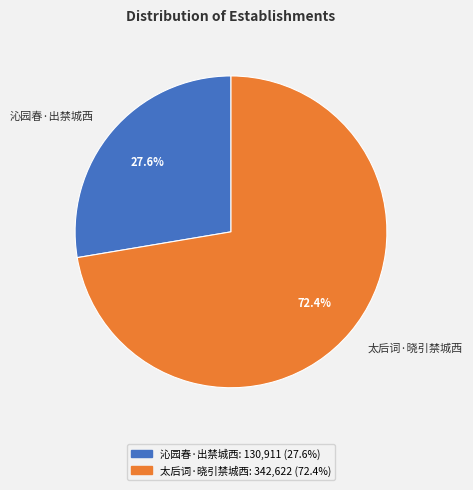

Approximately how many times larger is the value at 太后词·晓引禁城西 compared to 沁园春·出禁城西?

2.6